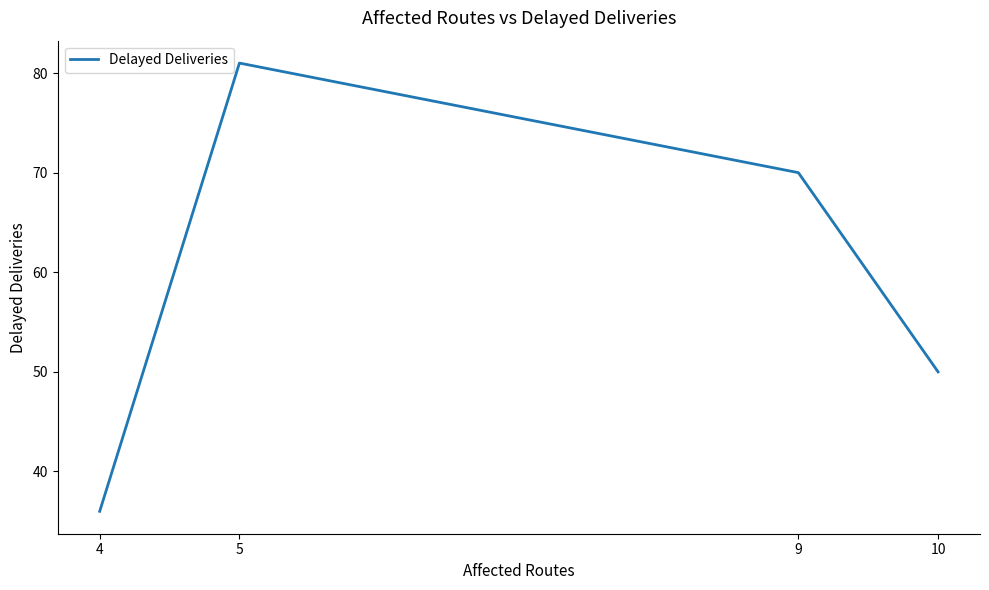

What is the greatest value displayed?

81